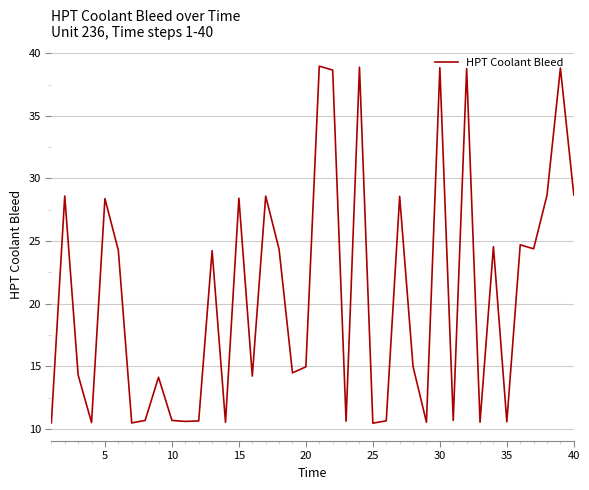

What is the difference between the maximum and minimum values?

28.5